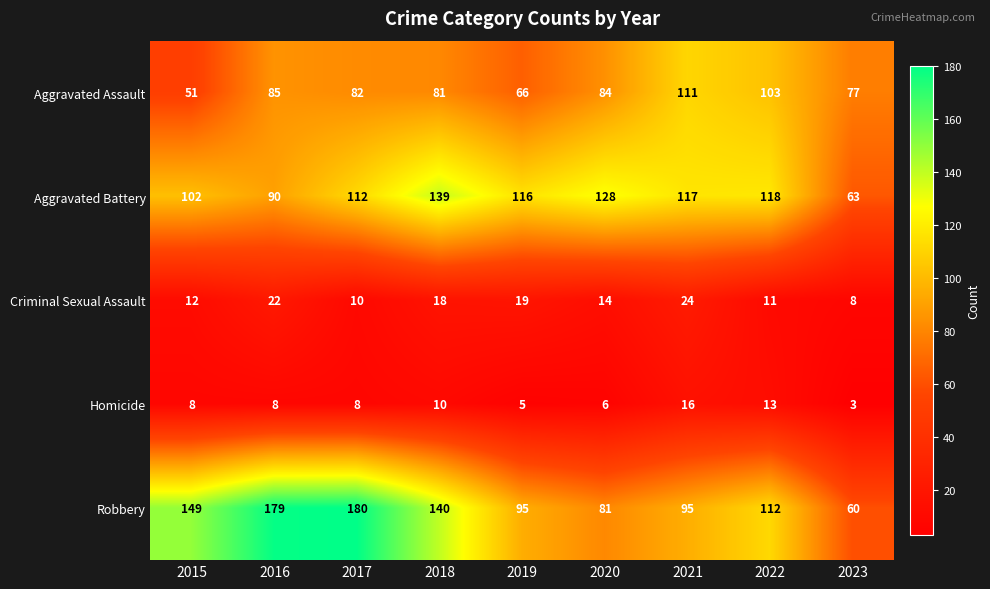

Which series has the largest total across all categories?

Robbery